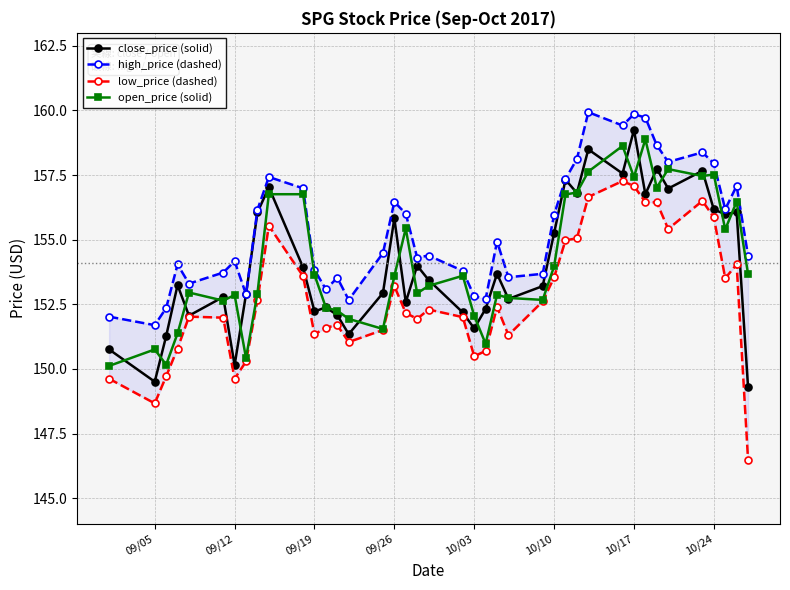

Reading right to left, list all the values displayed in this chart.

close_price (solid): 149.3	156.1	156.0	156.2	157.7	157.0	157.7	156.8	159.2	157.6	158.5	156.8	157.3	155.3	153.2	152.7	153.7	152.3	151.6	152.2	153.4	154.0	152.6	155.8	152.9	151.3	152.1	152.4	152.2	153.9	157.0	156.1	152.9	150.1	152.8	152.1	153.2	151.3	149.5	150.8
high_price (dashed): 154.4	157.1	156.2	157.9	158.4	158.0	158.7	159.7	159.9	159.4	159.9	158.1	157.3	156.0	153.7	153.5	154.9	152.7	152.8	153.8	154.4	154.3	156.0	156.5	154.5	152.7	153.5	153.1	153.8	157.0	157.4	156.2	152.9	154.2	153.7	153.3	154.0	152.4	151.7	152.0
low_price (dashed): 146.5	154.0	153.5	155.9	156.5	155.4	156.4	156.5	157.1	157.3	156.7	155.1	155.0	153.5	152.6	151.3	152.4	150.7	150.5	152.0	152.3	151.9	152.2	153.2	151.5	151.0	151.7	151.6	151.3	153.6	155.5	152.6	150.3	149.6	152.0	152.0	150.8	149.7	148.7	149.6
open_price (solid): 153.7	156.5	155.4	157.5	157.5	157.7	157.0	158.9	157.4	158.6	157.6	156.8	156.7	154.0	152.7	152.7	152.9	151.0	152.0	153.6	153.2	152.9	155.4	153.6	151.5	151.9	152.2	152.4	153.6	156.8	156.8	152.9	150.4	152.9	152.6	153.0	151.4	150.2	150.8	150.1